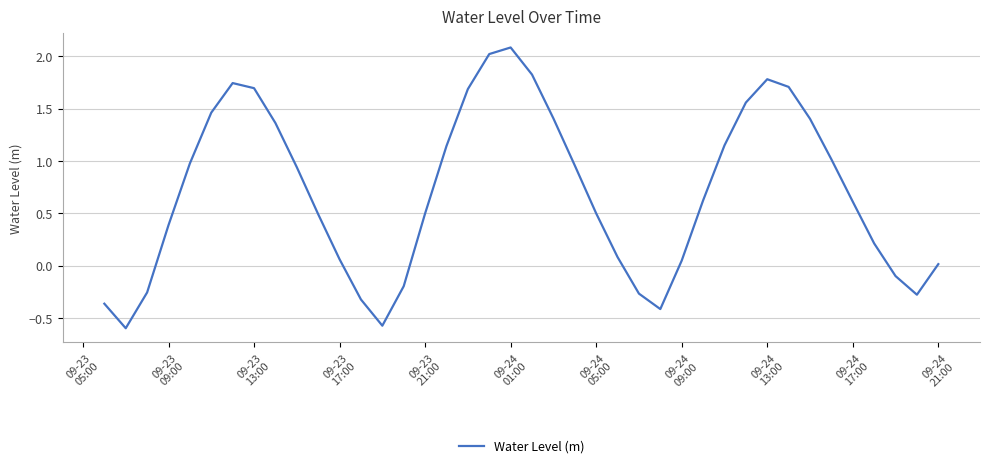

What is the difference between the maximum and minimum values?

2.7